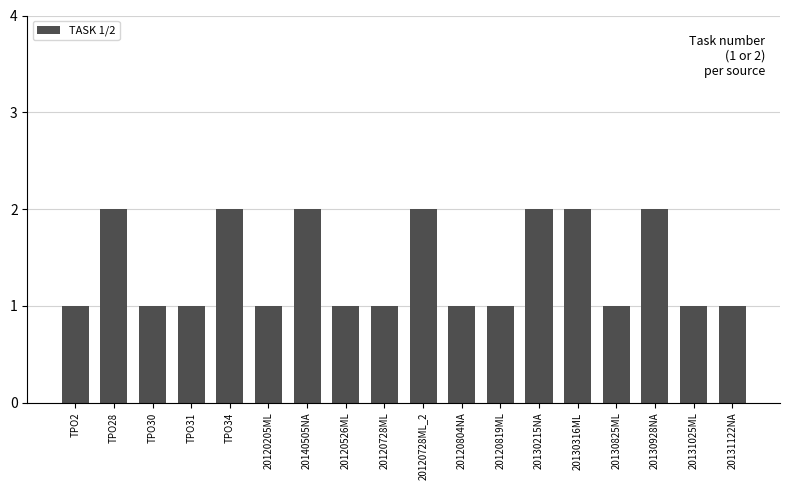

Reading left to right, list all the values displayed in this chart.

TPO2=1	TPO28=2	TPO30=1	TPO31=1	TPO34=2	20120205ML=1	20140505NA=2	20120526ML=1	20120728ML=1	20120728ML_2=2	20120804NA=1	20120819ML=1	20130215NA=2	20130316ML=2	20130825ML=1	20130928NA=2	20131025ML=1	20131122NA=1